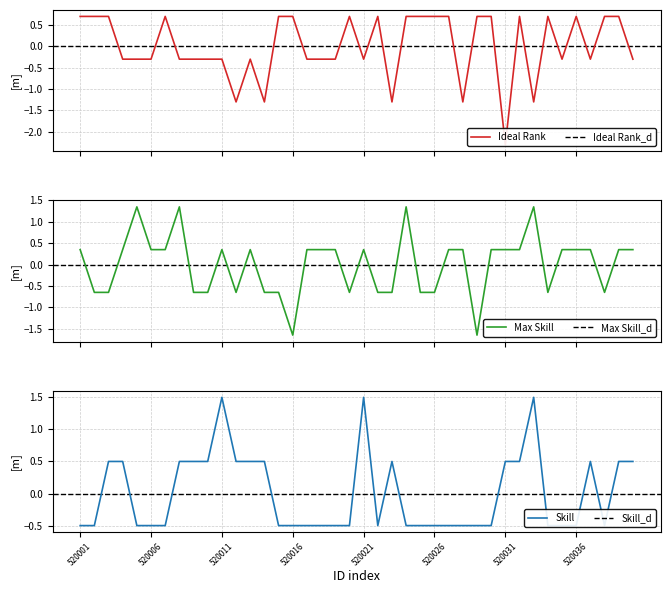

Which series has the widest spread of values?

Ideal Rank